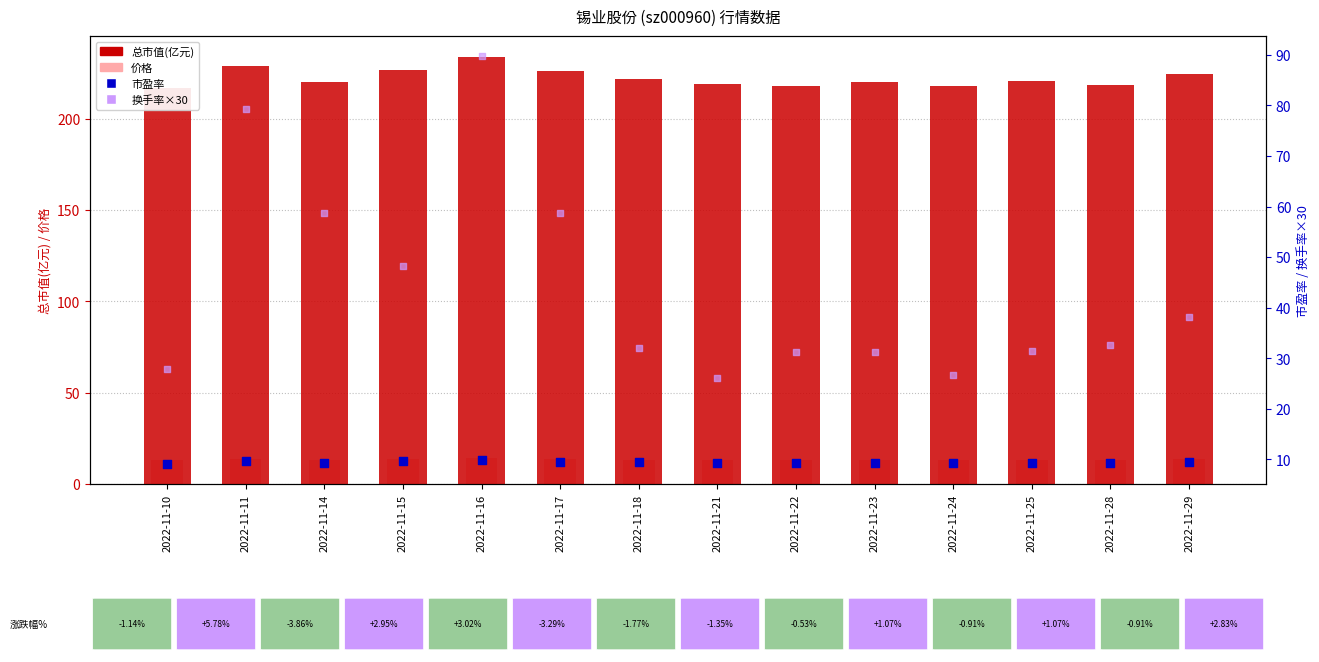

At how many categories does at least one series exceed 204?

14